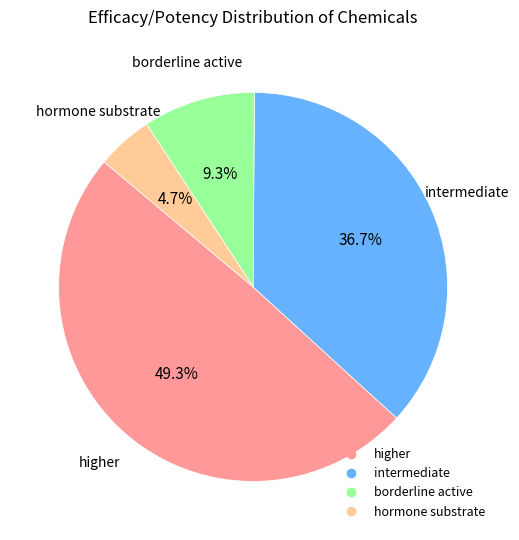

Is there any slice that represents more than half of the pie?

No